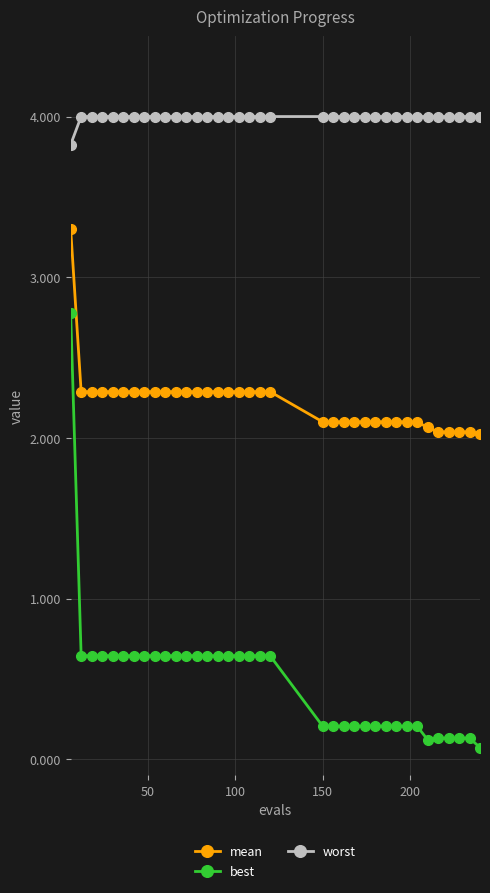

What is the maximum value for worst?

4.0